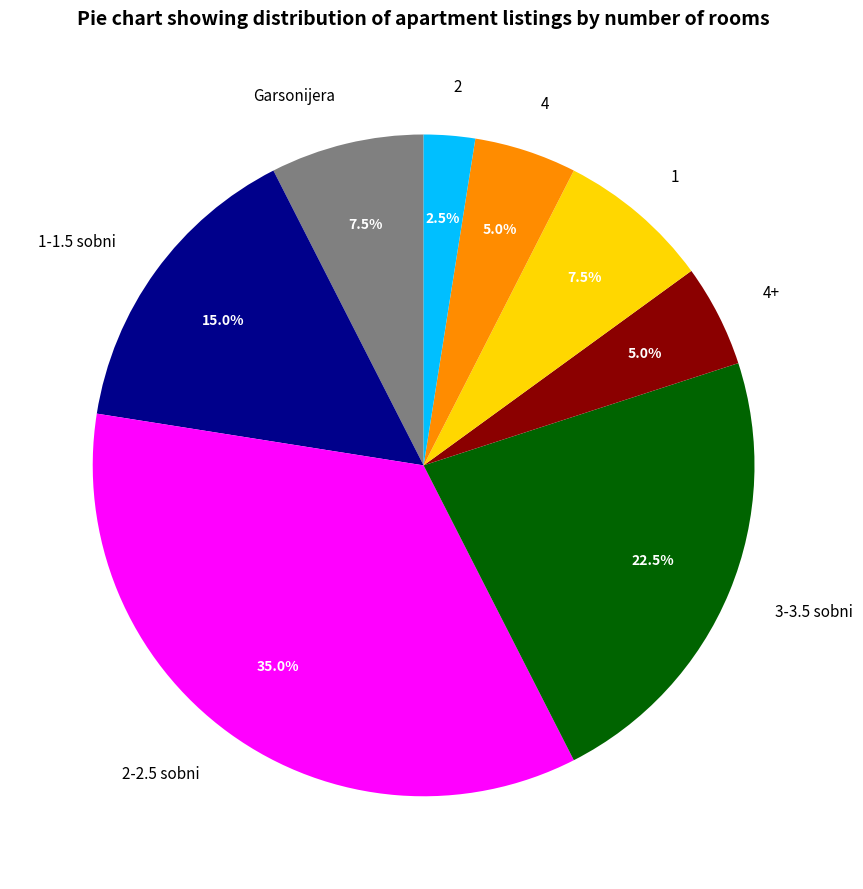

To the nearest percent, what is the average slice percentage?

12%